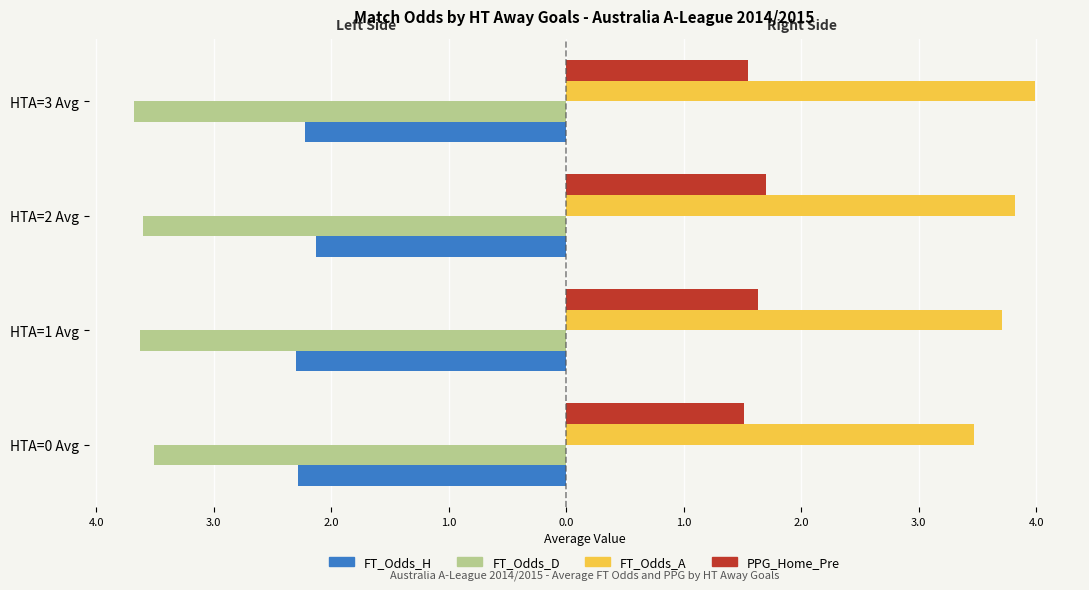

At how many categories does at least one series exceed 0?

4